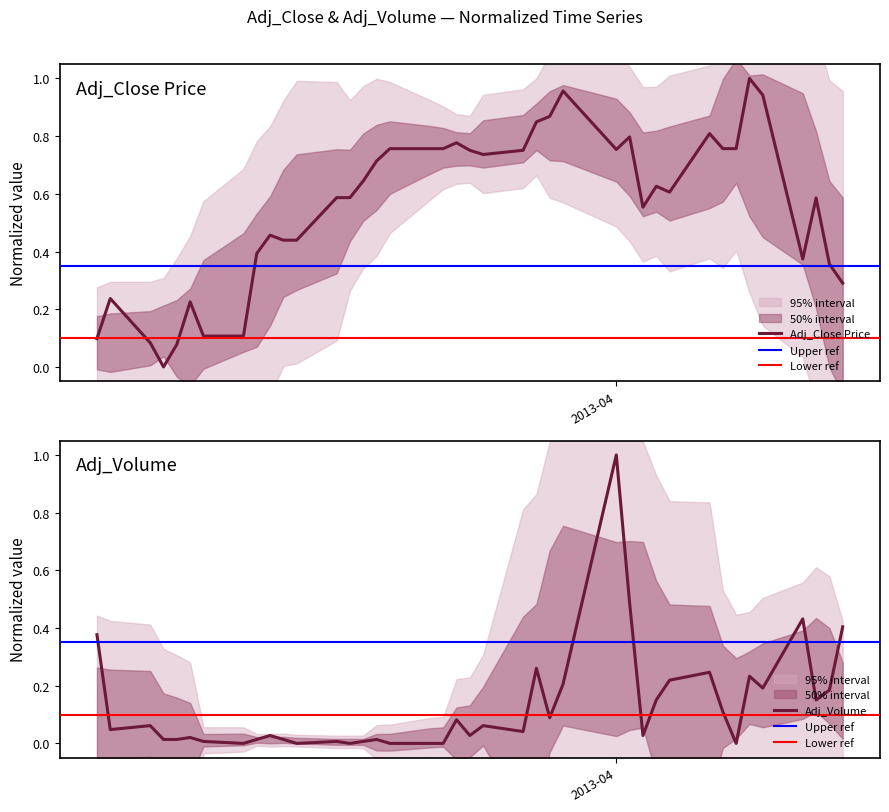

Which label corresponds to the smallest value in the chart?

2013-02-26